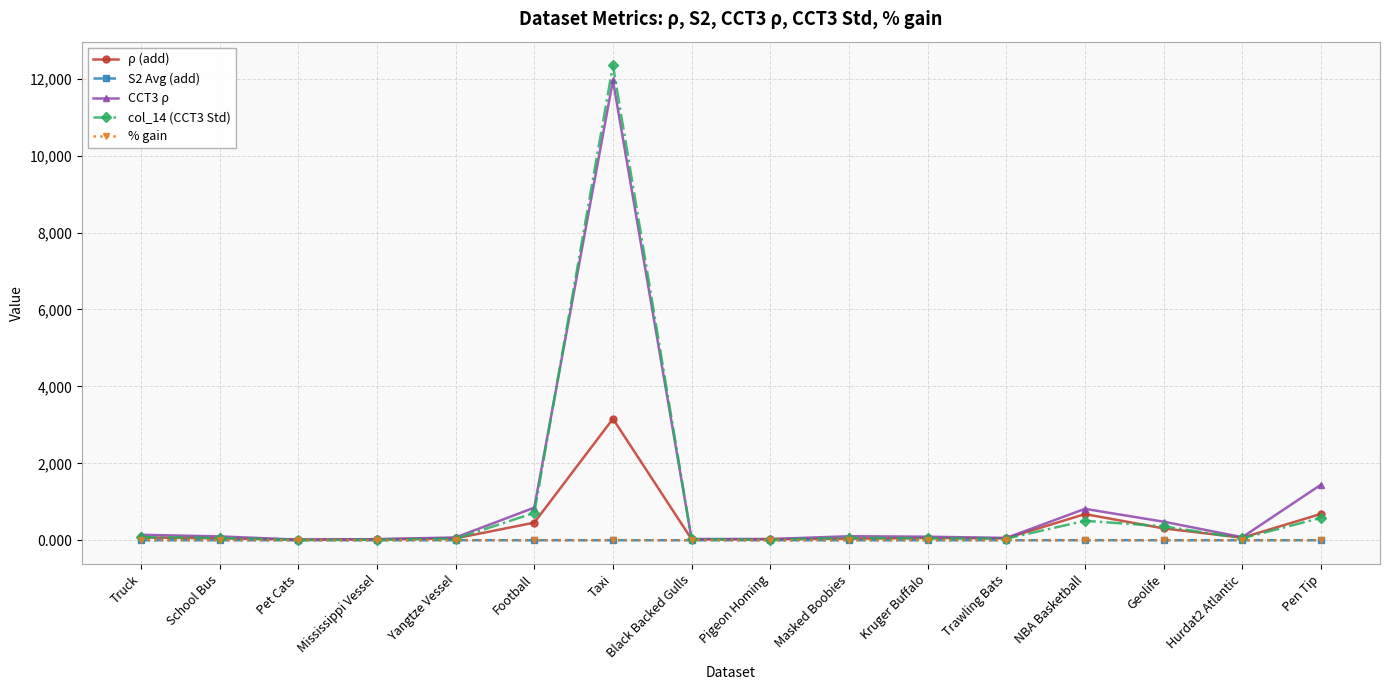

How many data points in CCT3 ρ are less than 100?

8